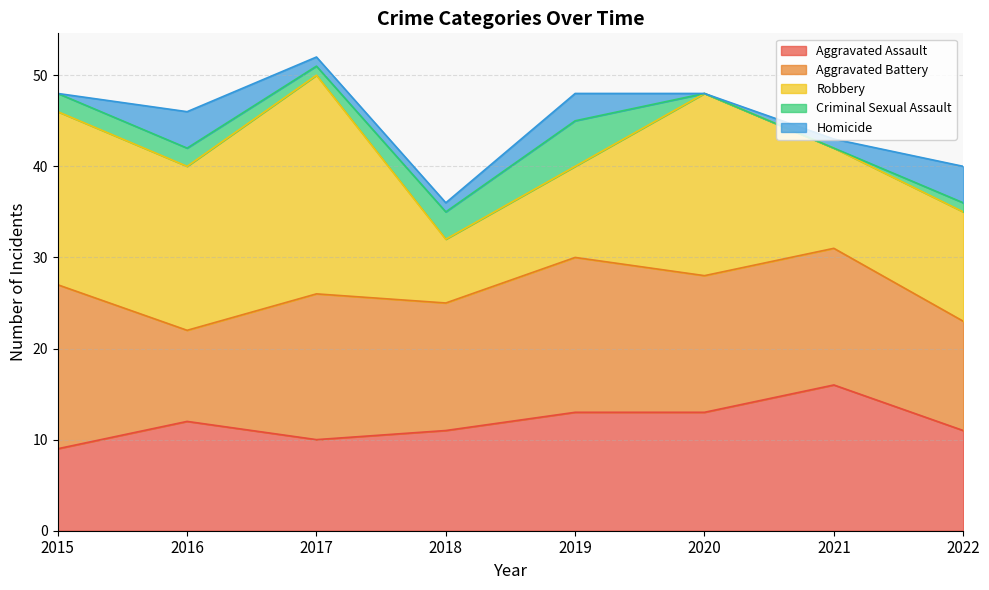

What is the difference between the maximum and minimum values in the Criminal Sexual Assault series?

5